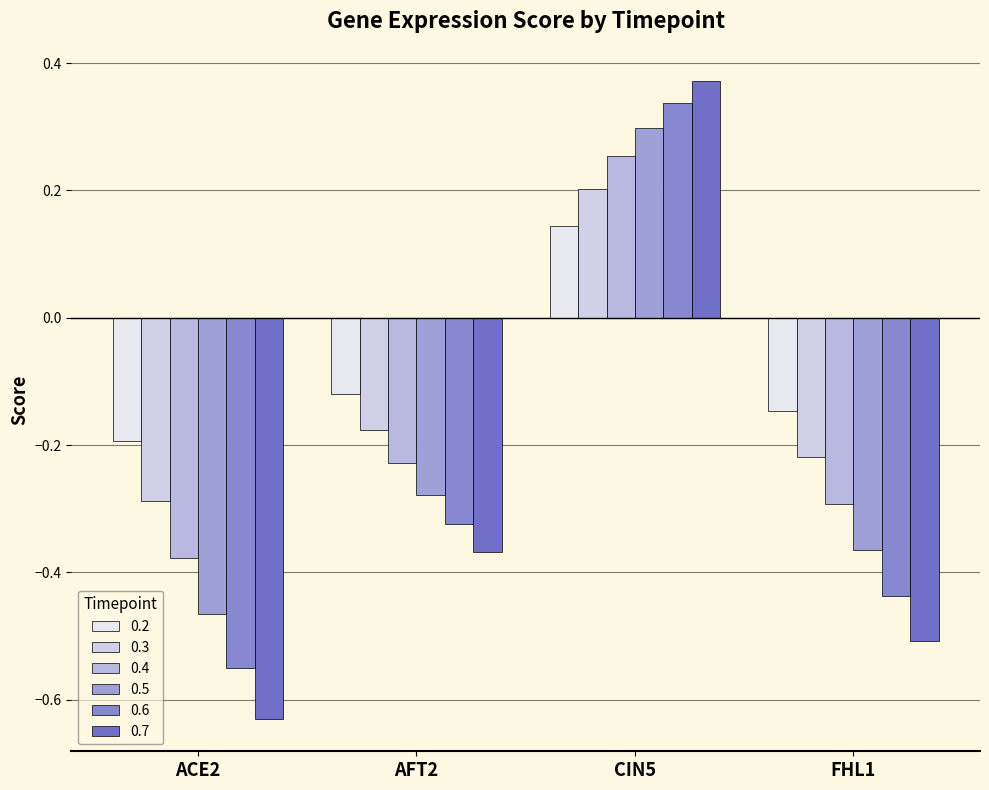

What is the label of the 3rd bar from the left?

CIN5